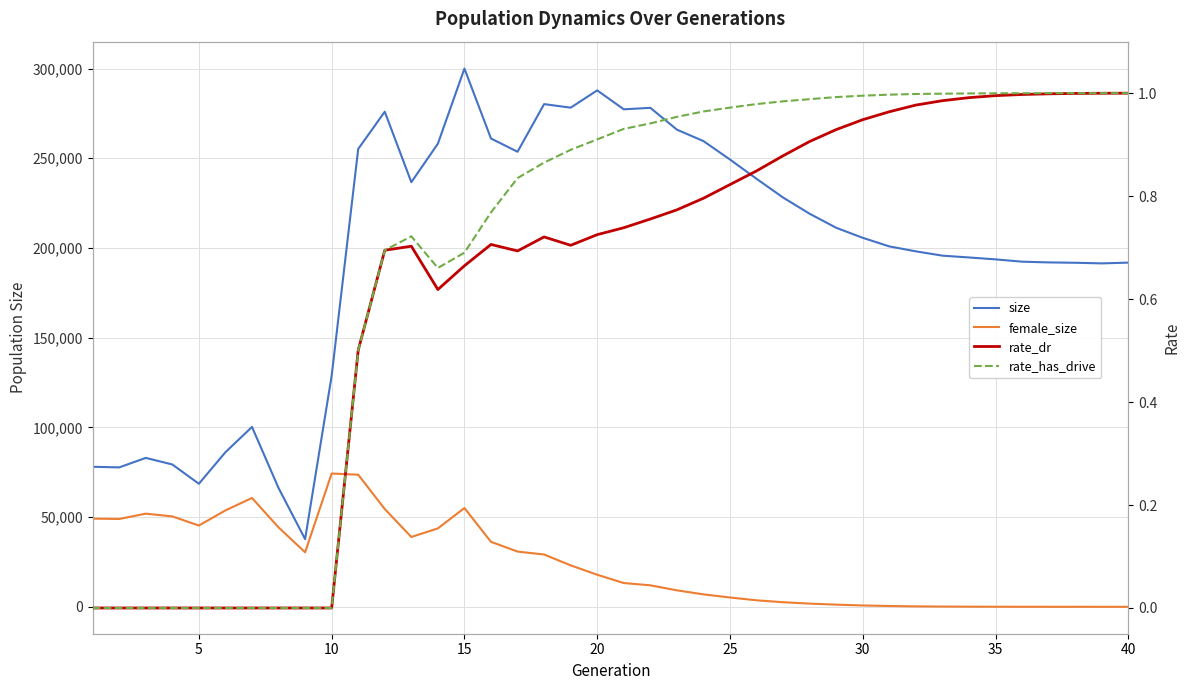

Does the chart display data point markers on the line(s)?

No